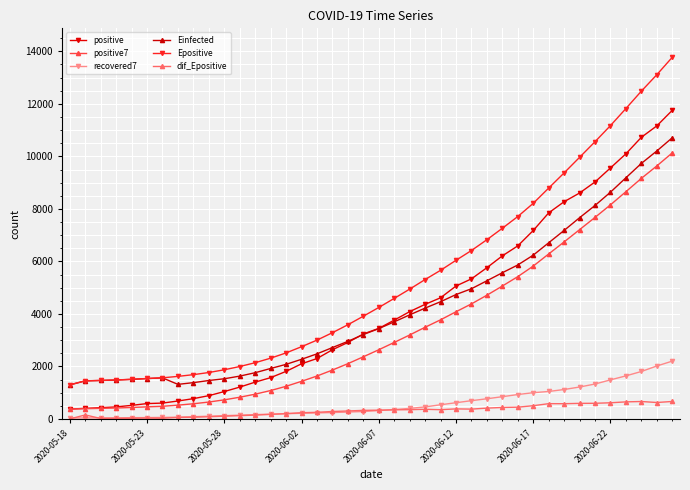

True or false: dif_Epositive has more than 0 interior local peaks.

True